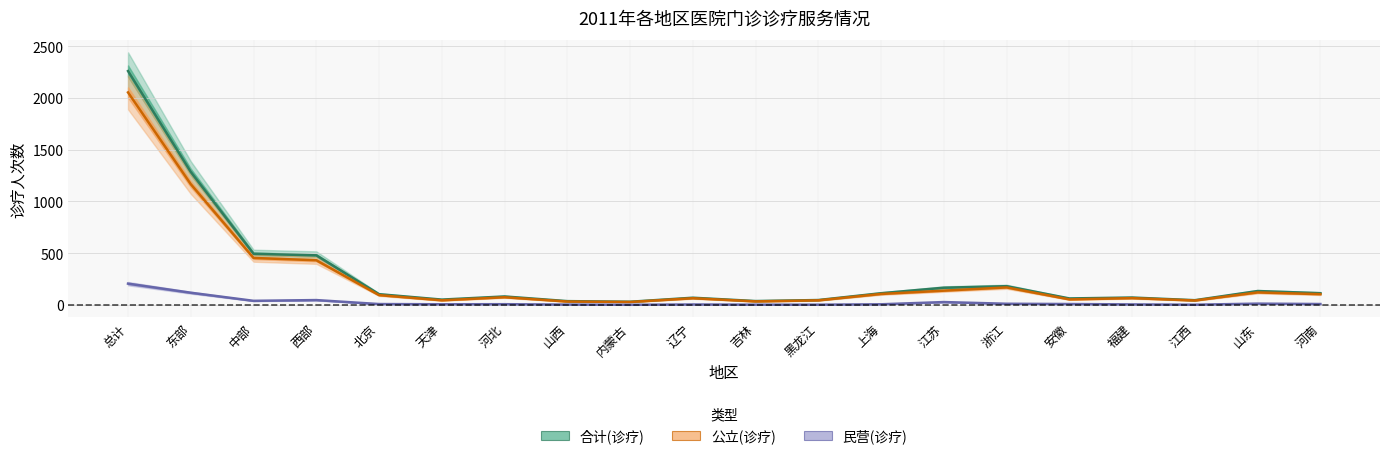

True or false: 合计(诊疗) has more than 1 points higher than both neighbors.

True